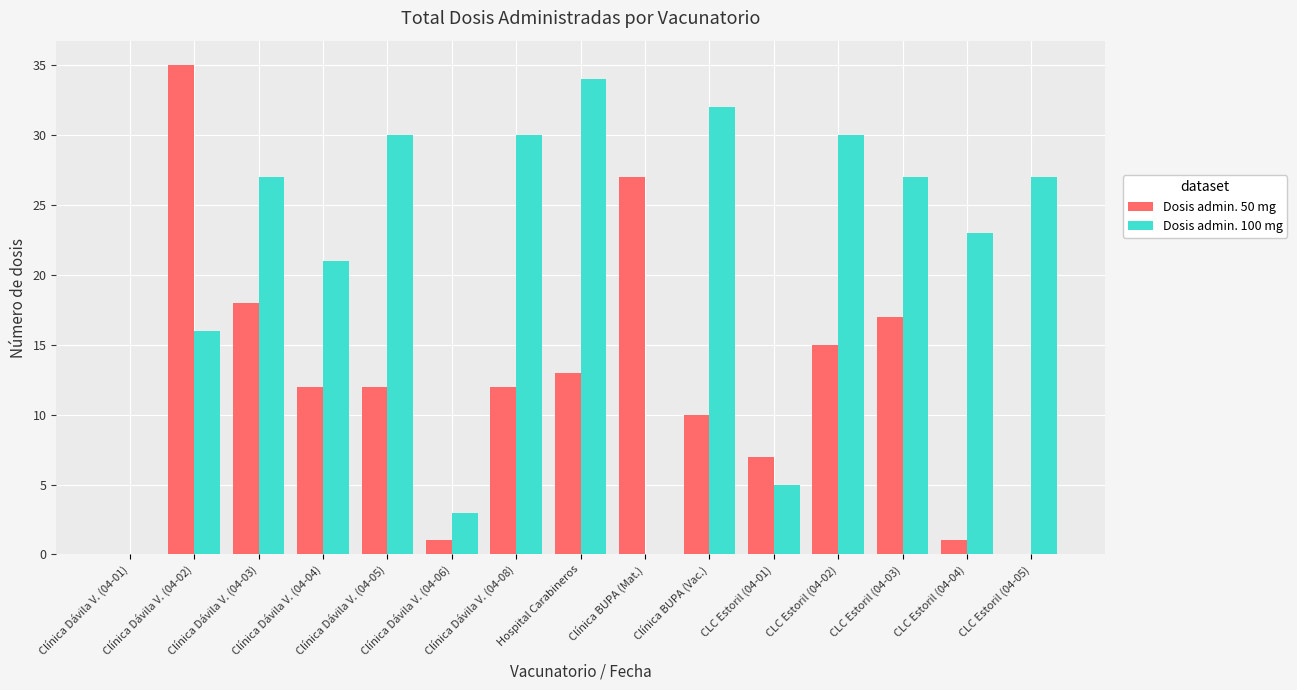

What is the sum of all Dosis admin. 100 mg values?

305